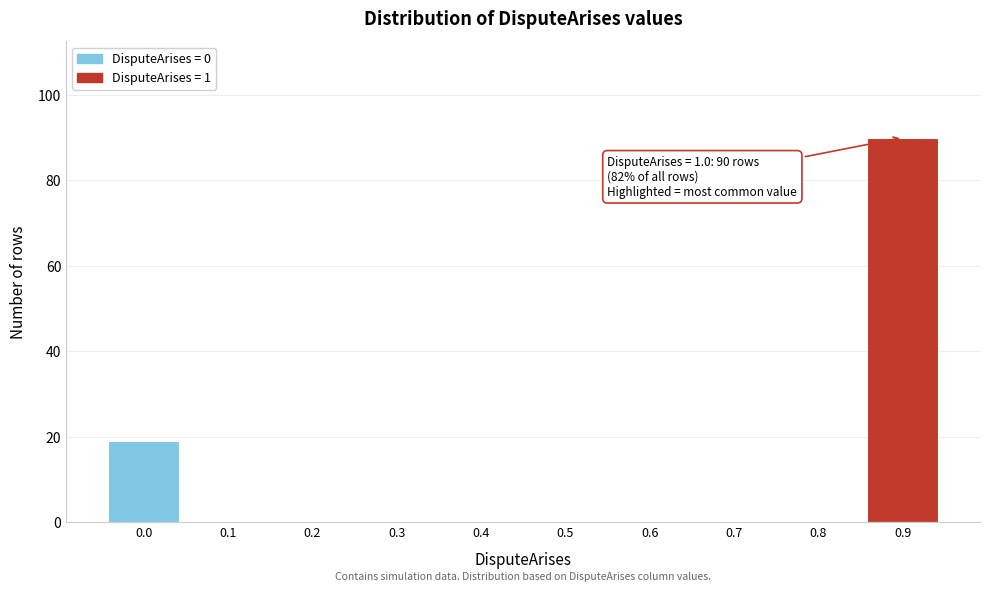

Reading right to left, what are all the values shown in this chart?

0.9=90	0.8=0	0.7=0	0.6=0	0.5=0	0.4=0	0.3=0	0.2=0	0.1=0	0.0=19